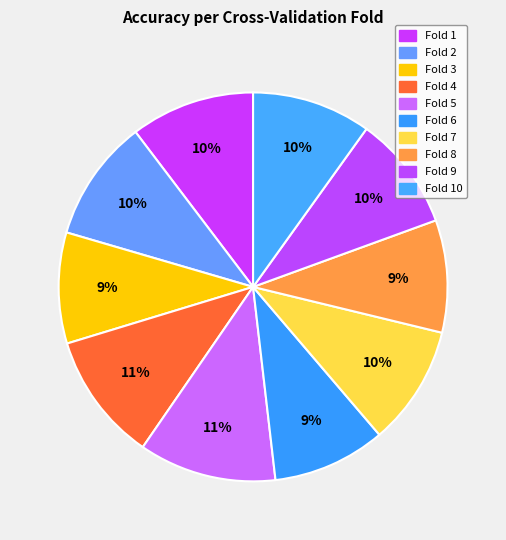

Rank the categories by value from highest to lowest.

Fold 5, Fold 4, Fold 1, Fold 2, Fold 7, Fold 10, Fold 9, Fold 6, Fold 8, Fold 3